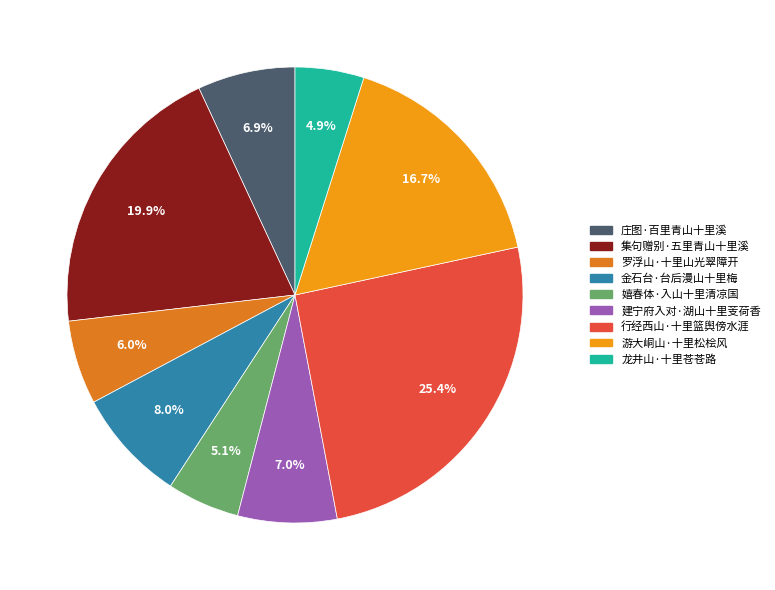

Which category has the biggest portion of the pie?

行经西山·十里篮舆傍水涯